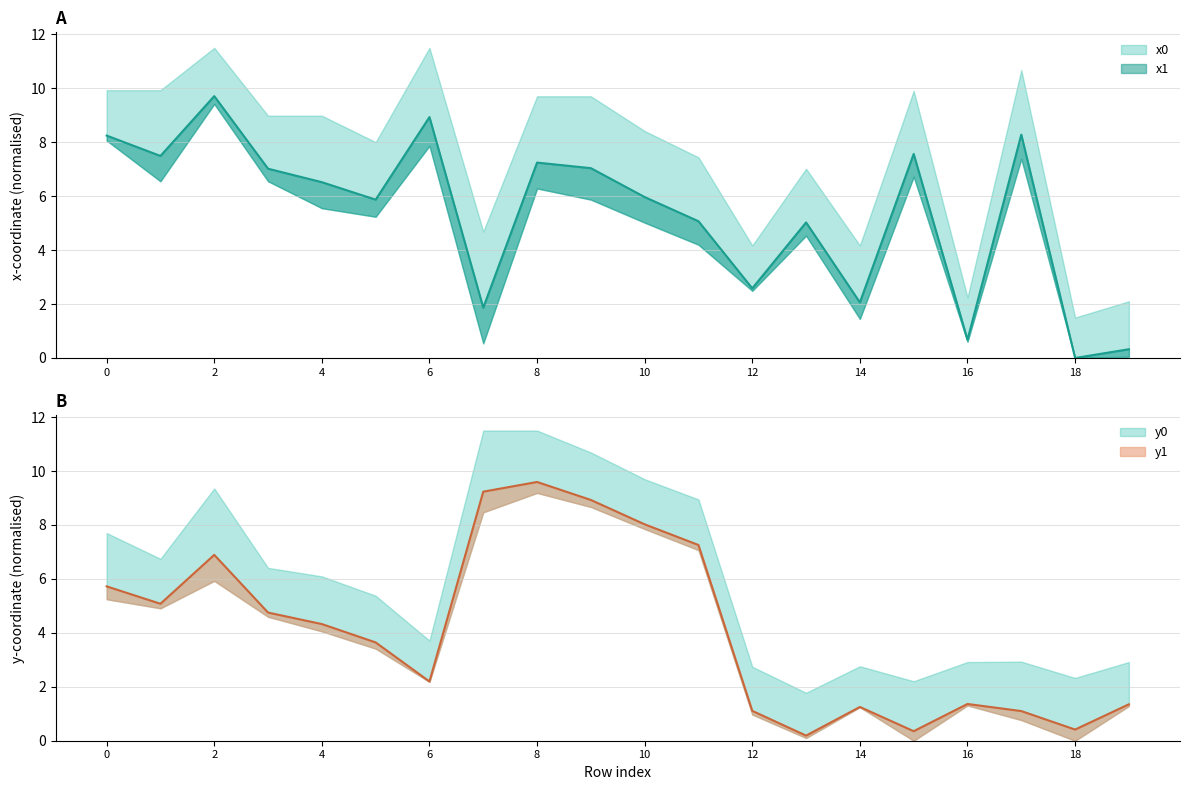

What is the difference between the second highest and minimum values in the y0 series?

9.0